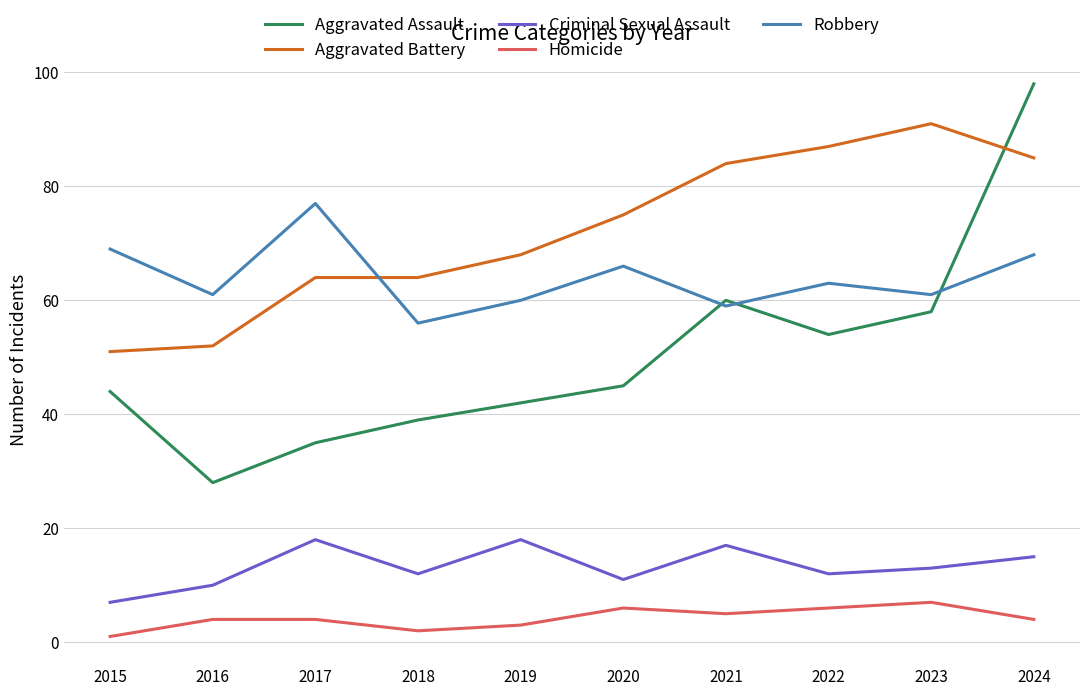

Where is the first local minimum for Aggravated Assault?

2016